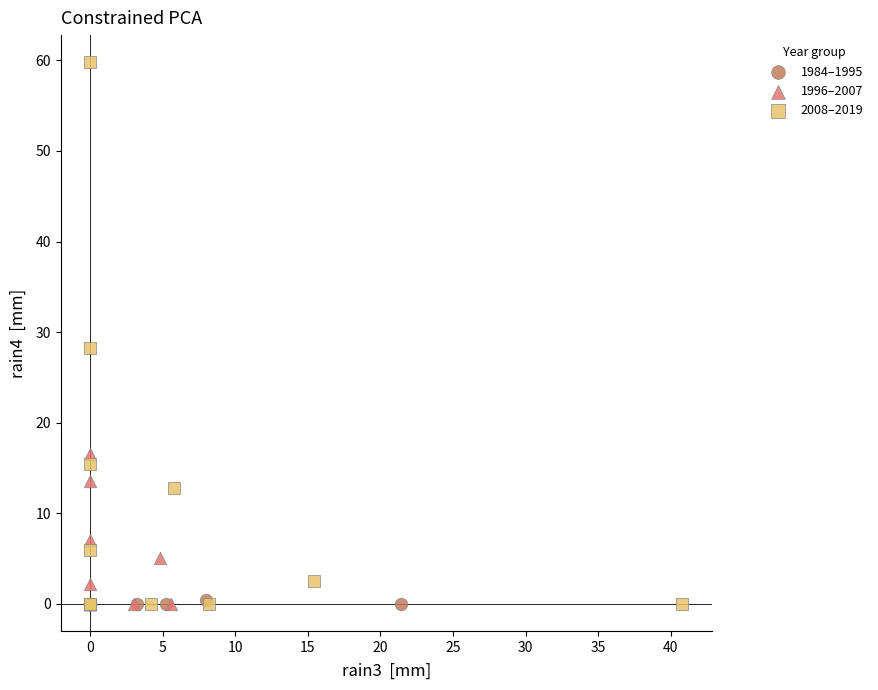

Which series has the largest Y range (max minus min)?

2008–2019